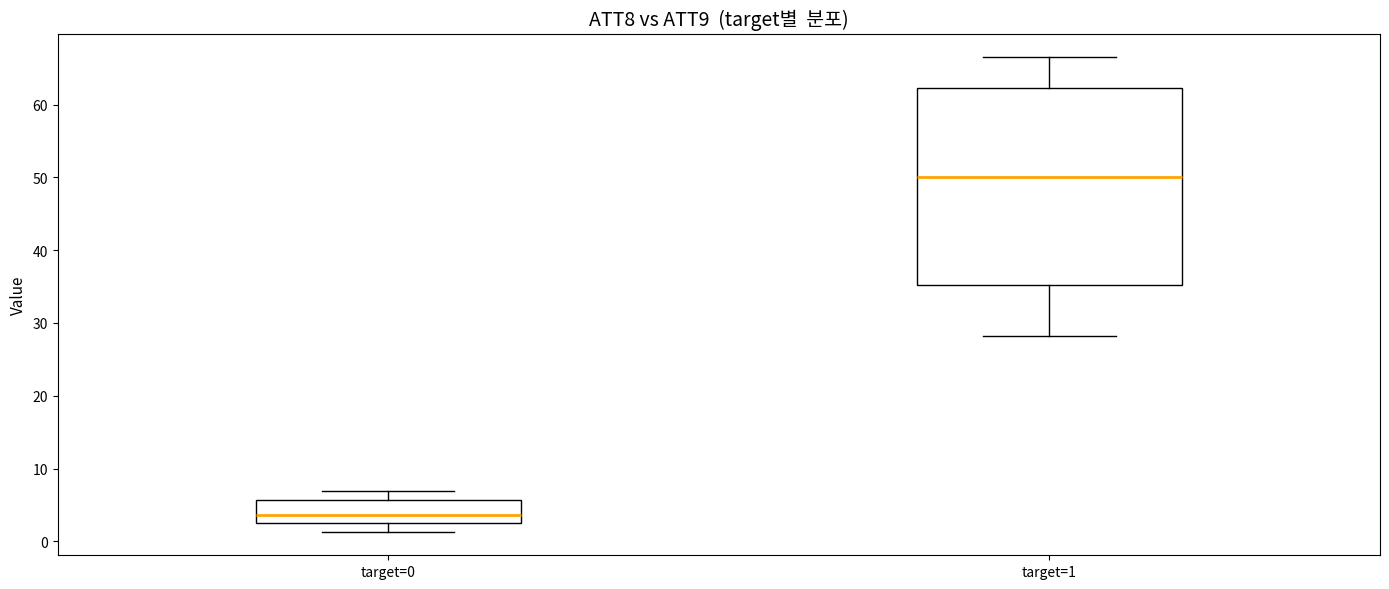

Where is the lower edge of the box for target=1 on the y-axis? The values are not printed on the chart, so give them approximately, as read against the axis.

35